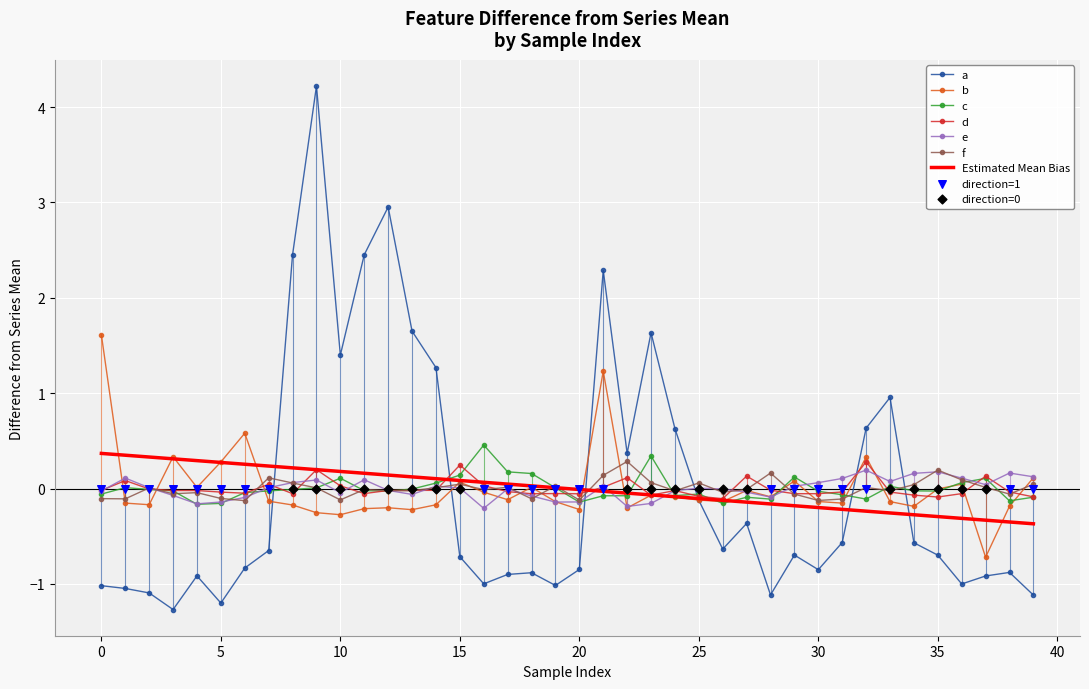

What is the total value across all series at 25?

-0.6